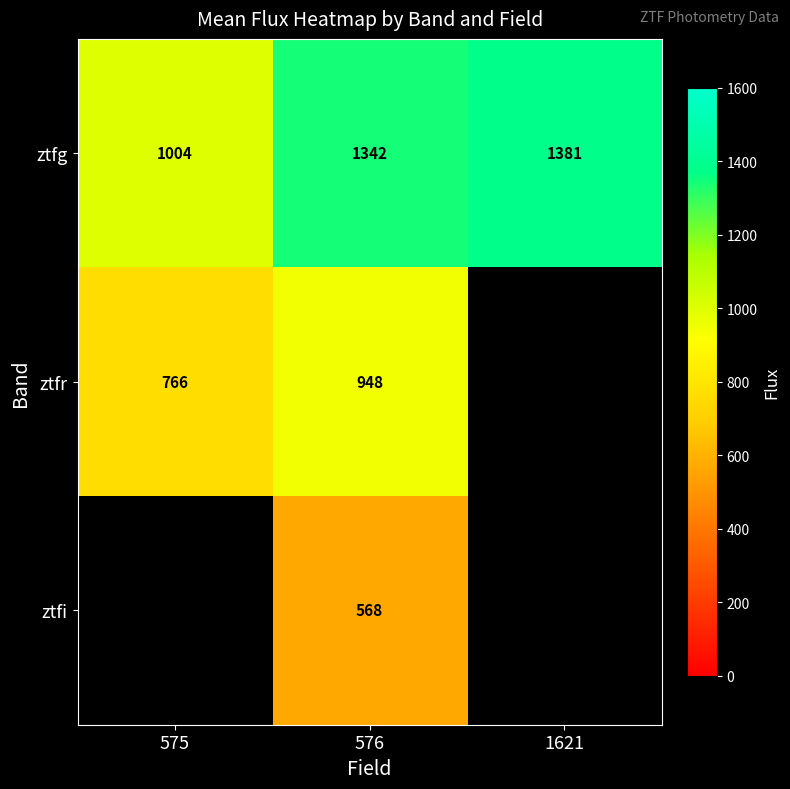

Rank the series at 576 from lowest to highest value.

ztfi, ztfr, ztfg